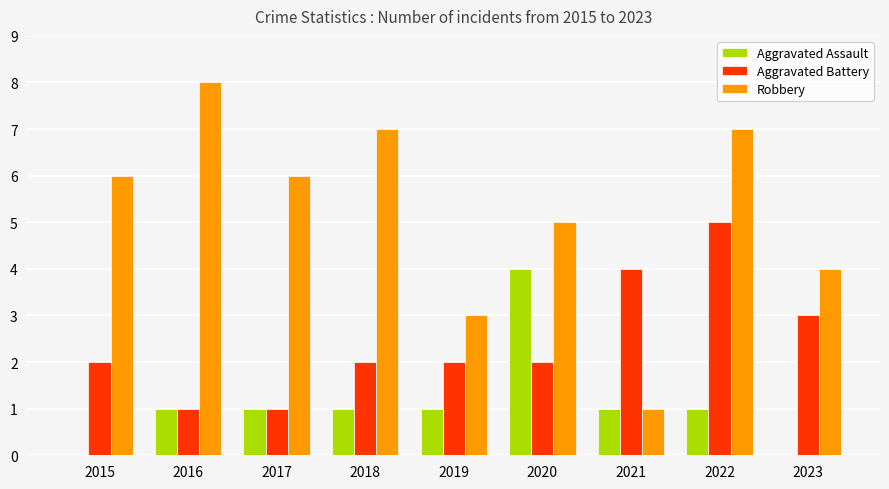

Is the value of Robbery at 2019 greater than the value of Aggravated Battery at 2017?

Yes